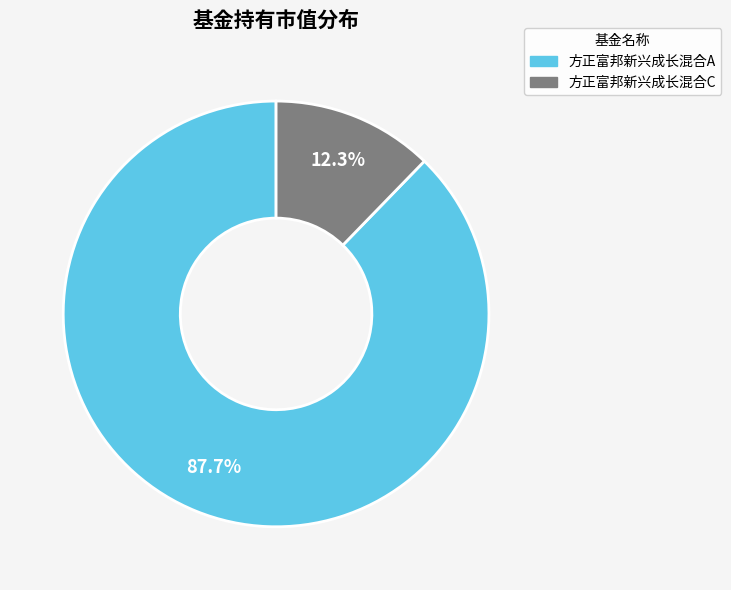

The 方正富邦新兴成长混合A slice represents 88% of the pie. True or false?

True